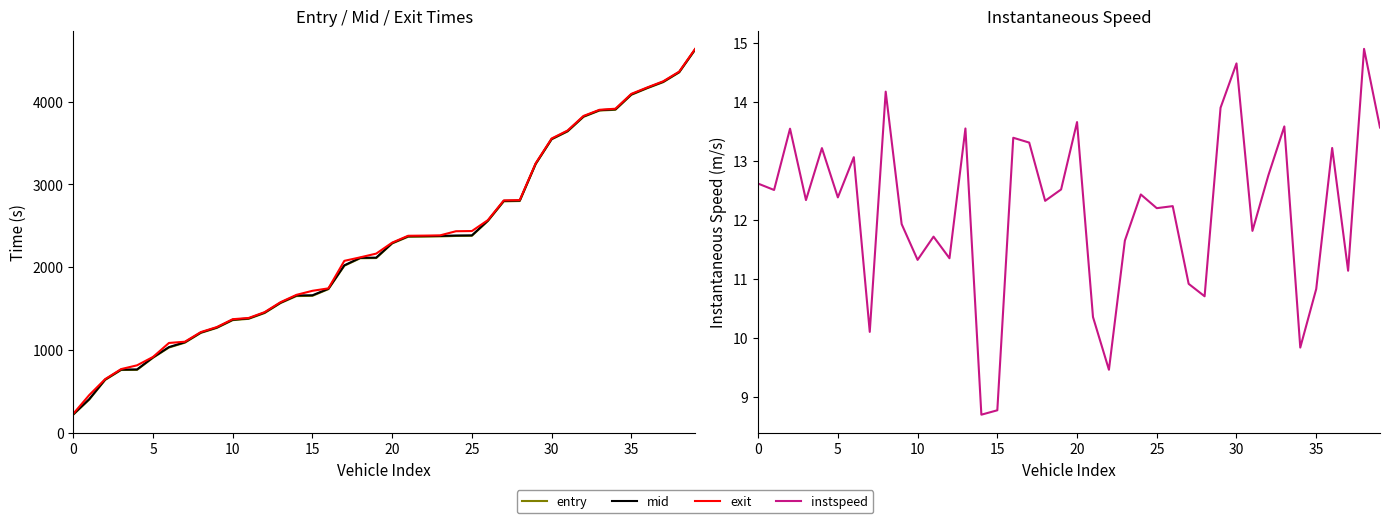

True or false: mid and entry cross at least once.

False